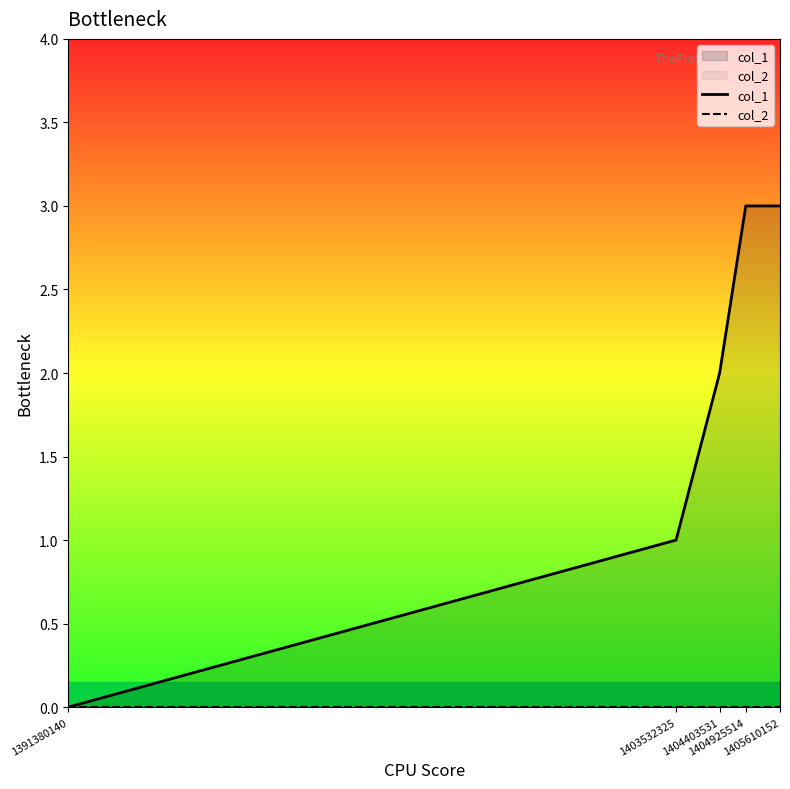

What are all the series names shown in the legend?

col_1, col_2